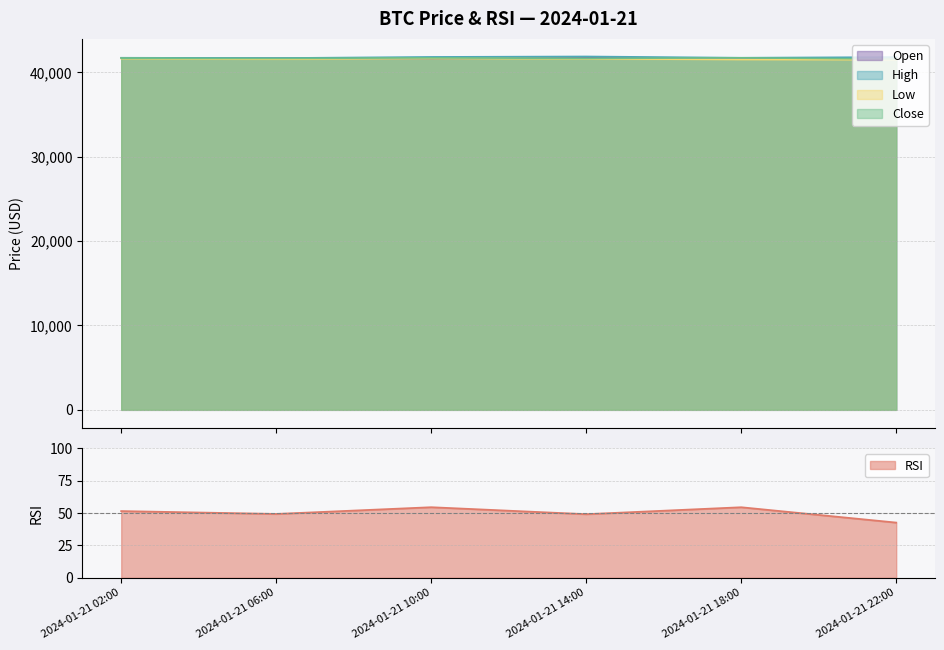

True or false: open and rsi intersect in this chart.

False